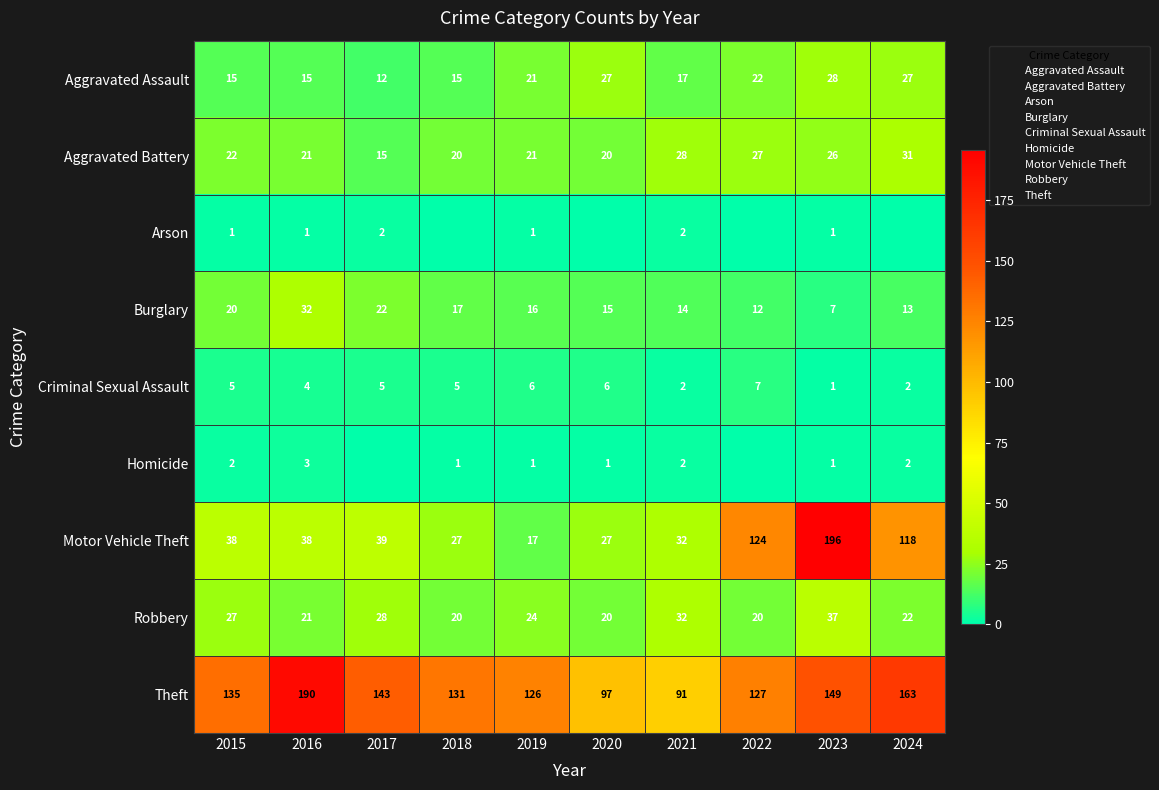

At how many categories does at least one series exceed 61?

10